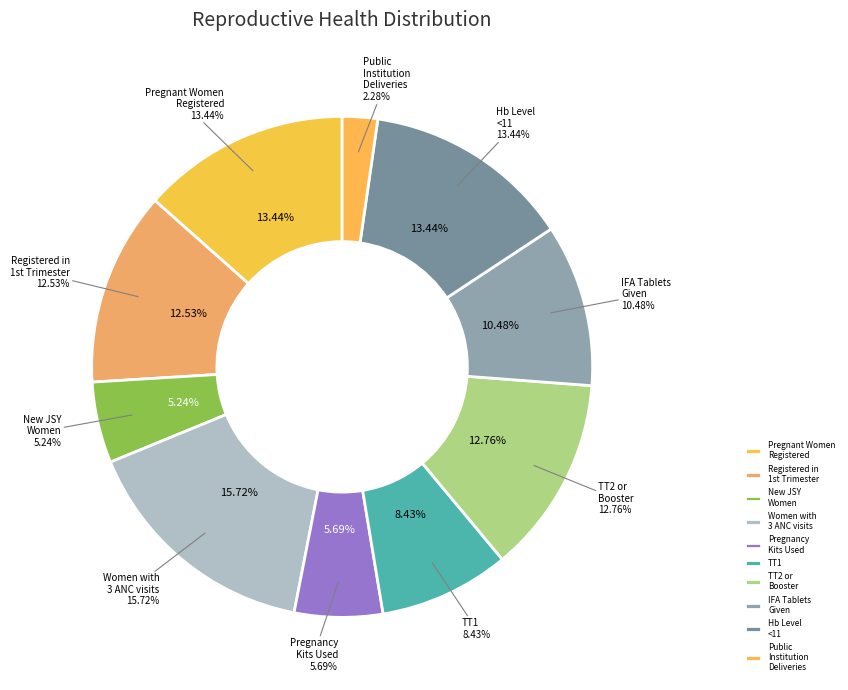

To the nearest percent, what is the average slice percentage?

10%